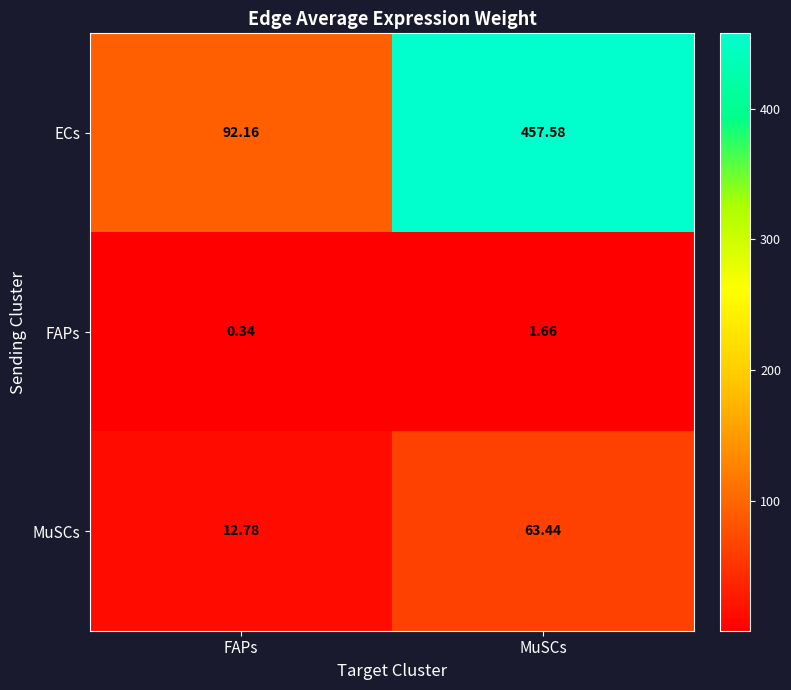

At MuSCs, list the series in order from largest to smallest.

ECs, MuSCs, FAPs